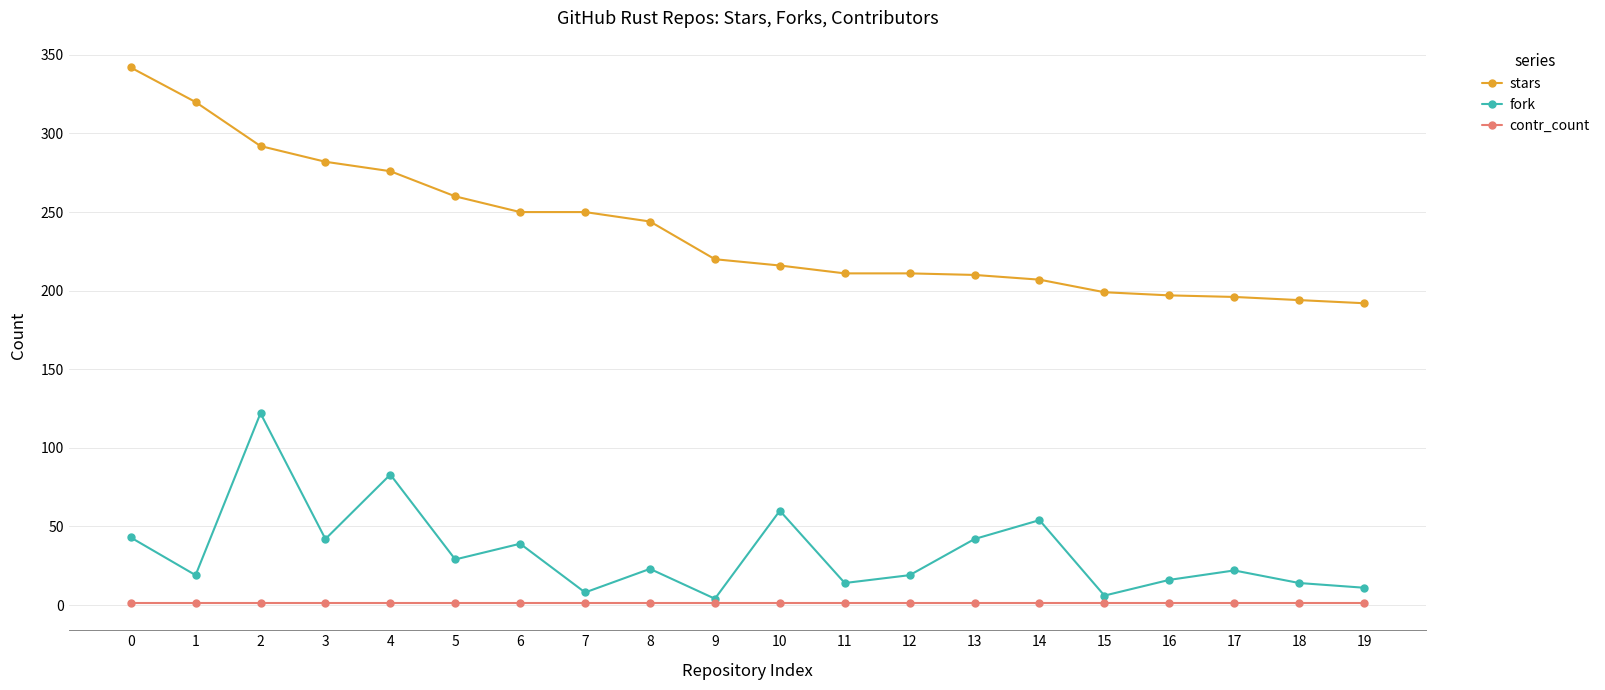

List the series in order of their peak value, highest first.

stars, fork, contr_count